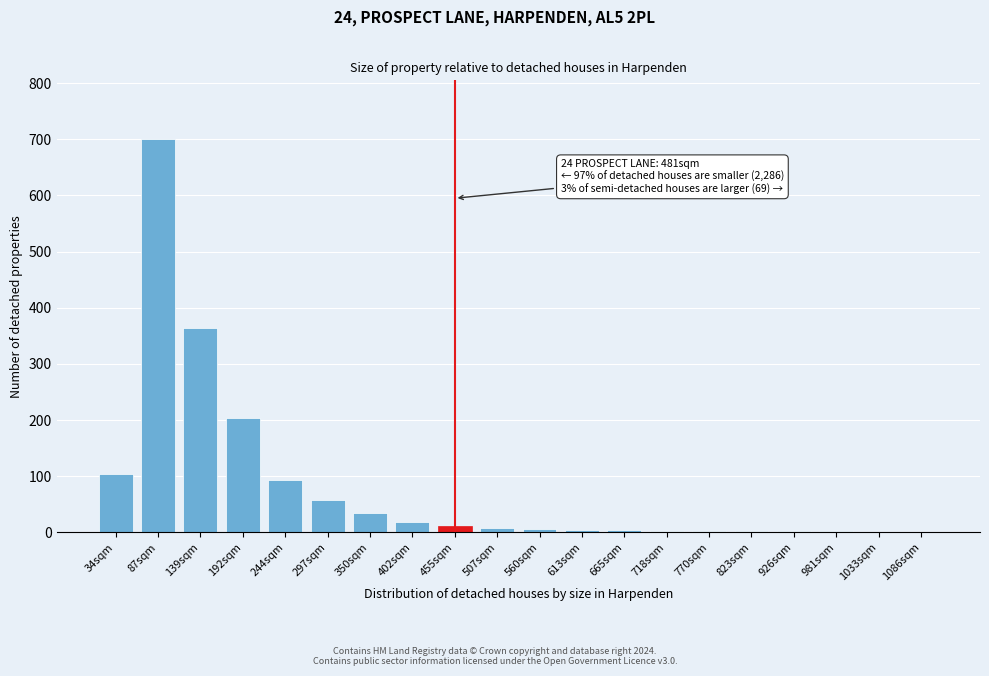

Is it true that the value at 87sqm is 989?

False